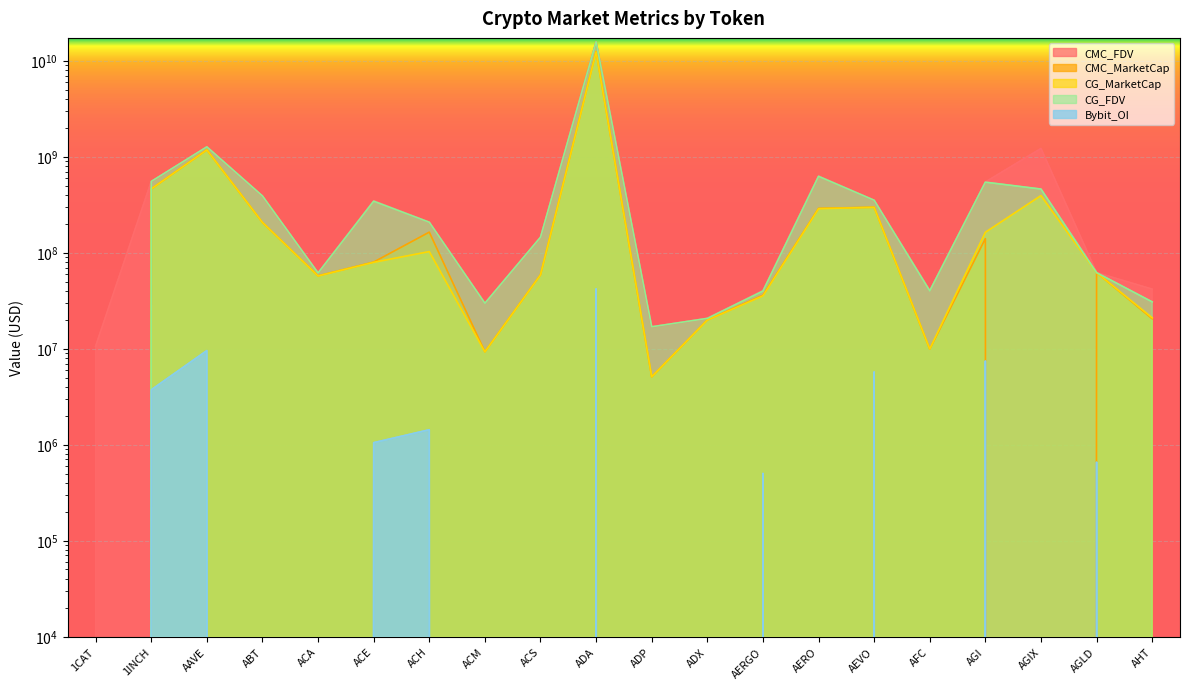

At which category is the sum across all series the highest?

ADA